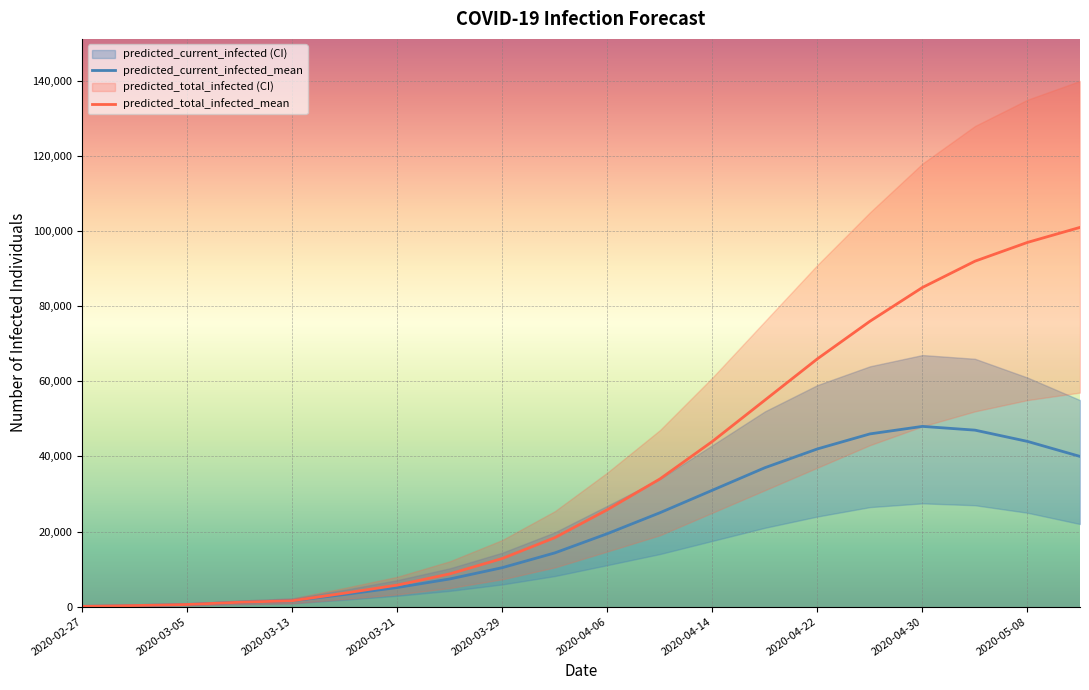

True or false: predicted_current_infected_mean and predicted_total_infected_mean cross at least once.

False